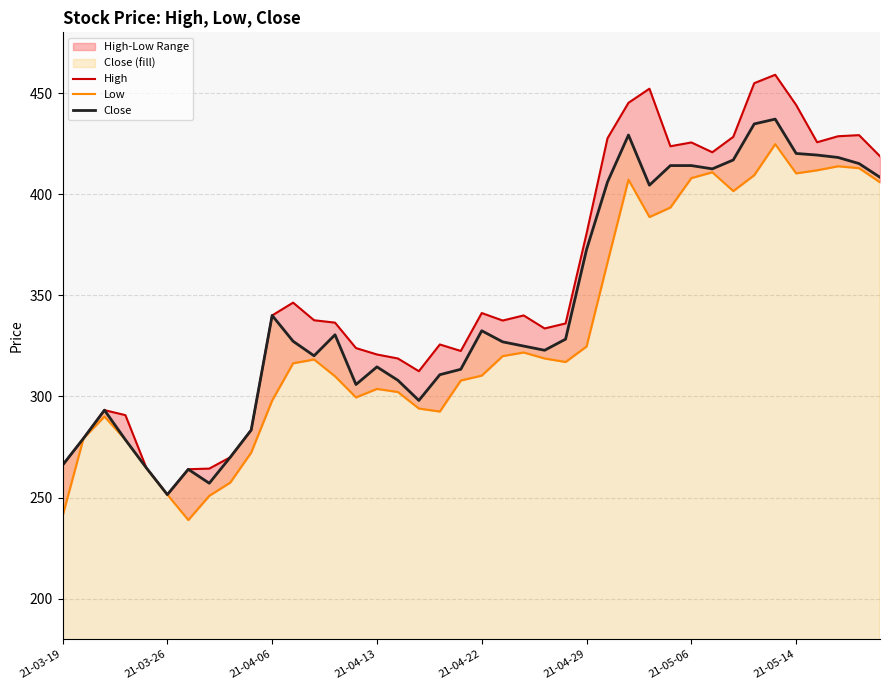

What are all the series names shown in the legend?

High, Low, Close